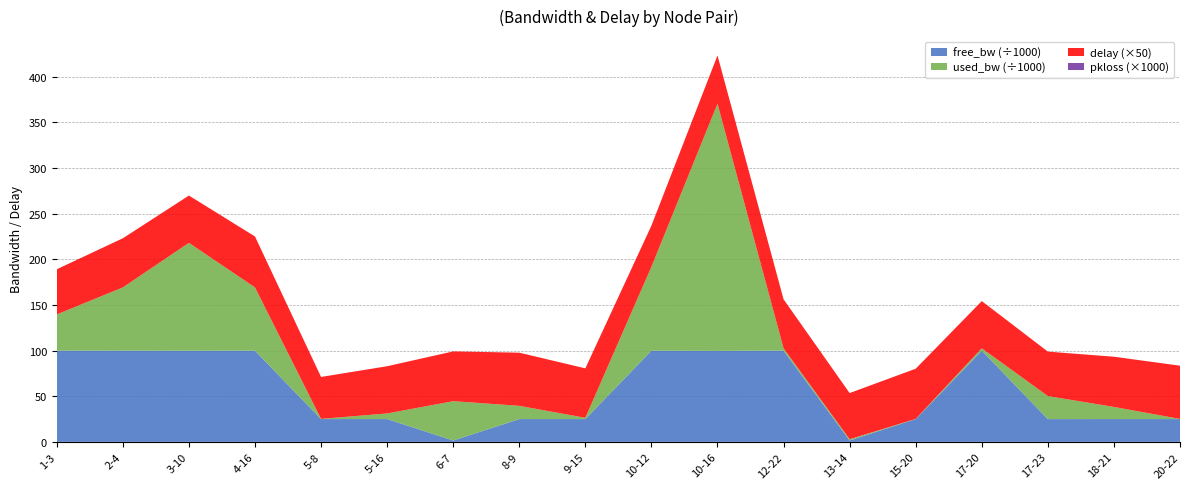

Reading right to left, what are all the values shown in this chart?

free_bw: 24999.9	24986.7	24974.8	99997.4	24999.8	1548.6	99997.5	99729.2	99908.0	24998.6	24985.5	1506.9	24993.8	24999.8	99930.7	99881.8	99930.7	99960.3
used_bw: 144.0	13305.3	25224.0	2576.1	192.0	1384.3	2528.0	270816.6	91985.2	1384.1	14498.2	43104.0	6152.6	192.0	69331.5	118217.7	69328.0	39705.2
delay: 1.2	1.1	1.0	1.0	1.1	1.0	1.1	1.1	0.9	1.1	1.2	1.1	1.0	0.9	1.1	1.0	1.1	1.0
pkloss: 0.0	0.0	0.0	0.0	0.0	0.0	0.0	0.0	0.0	0.0	0.0	0.0	0.0	0.0	0.0	0.0	0.0	0.0